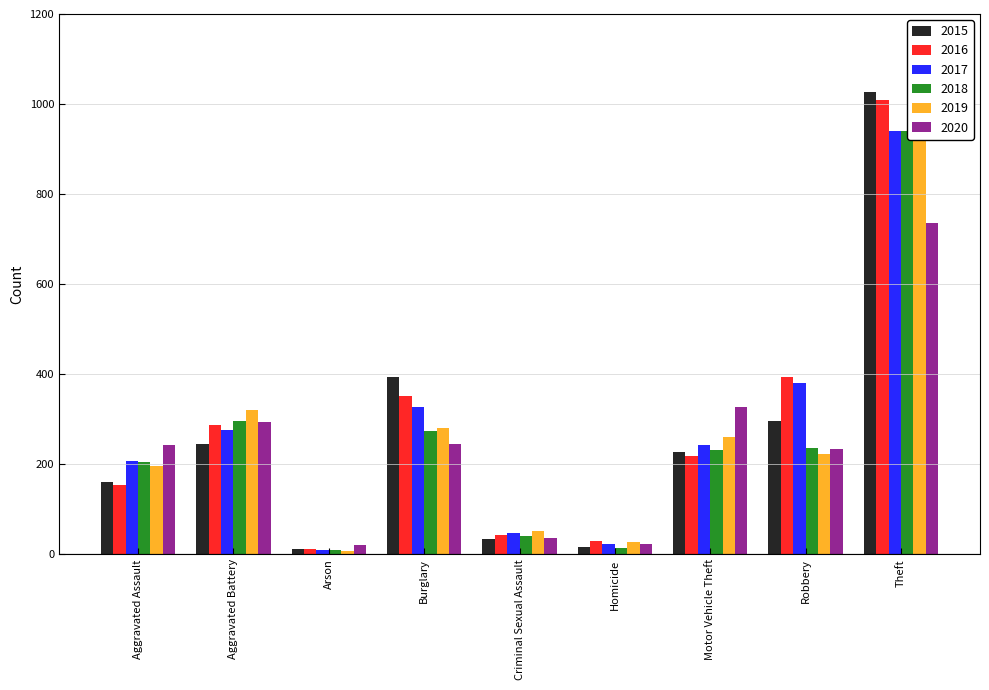

The value of 2019 at Burglary is 161. True or false?

False